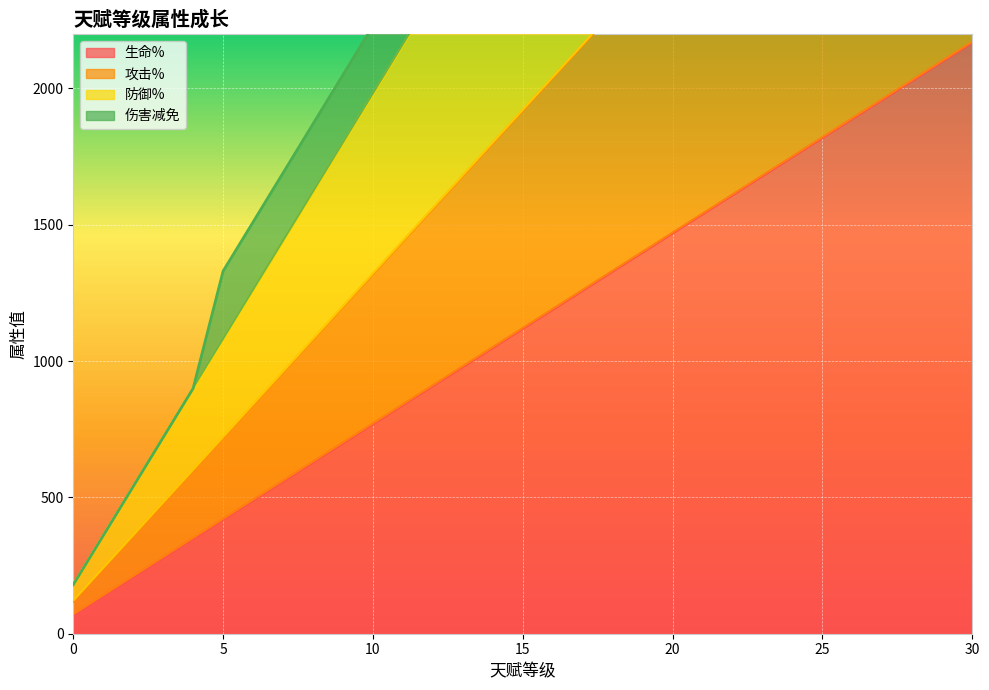

What is the minimum value for 生命%?

70